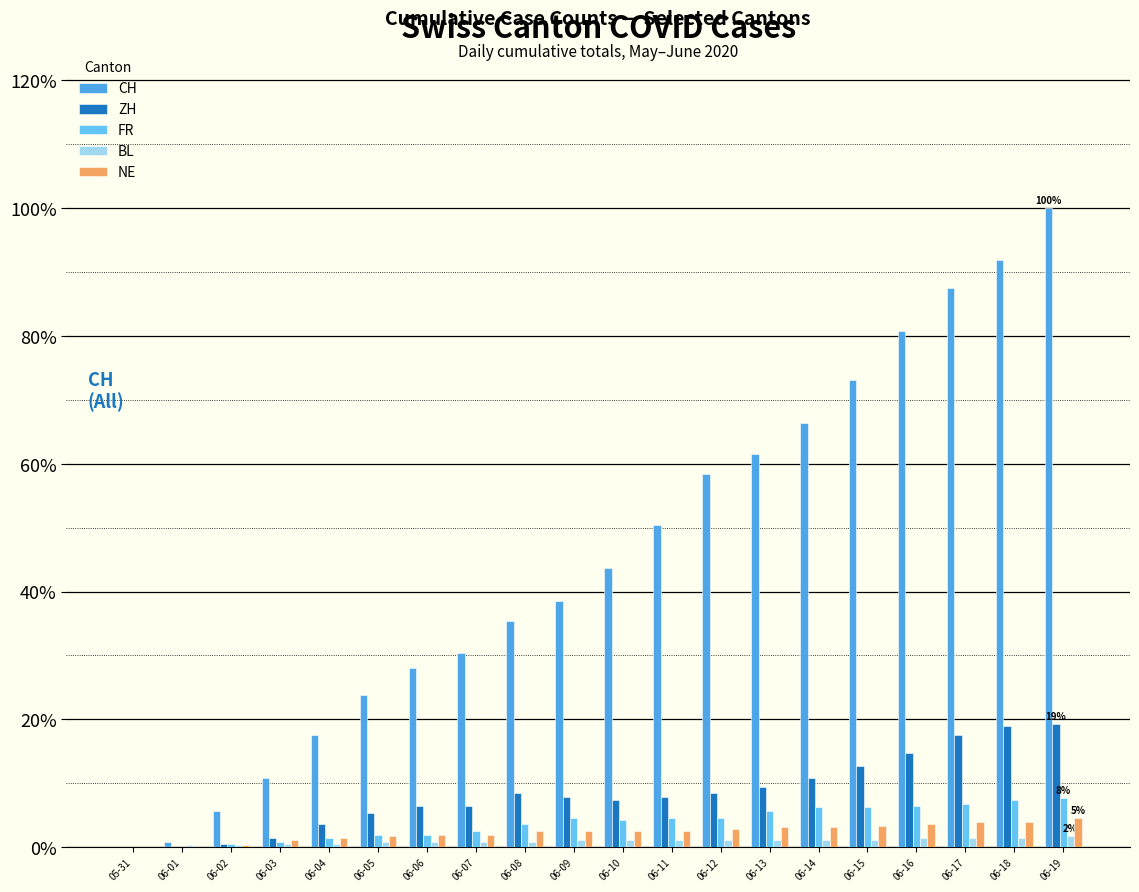

The value of NE at 06-15 is 3.4. True or false?

True